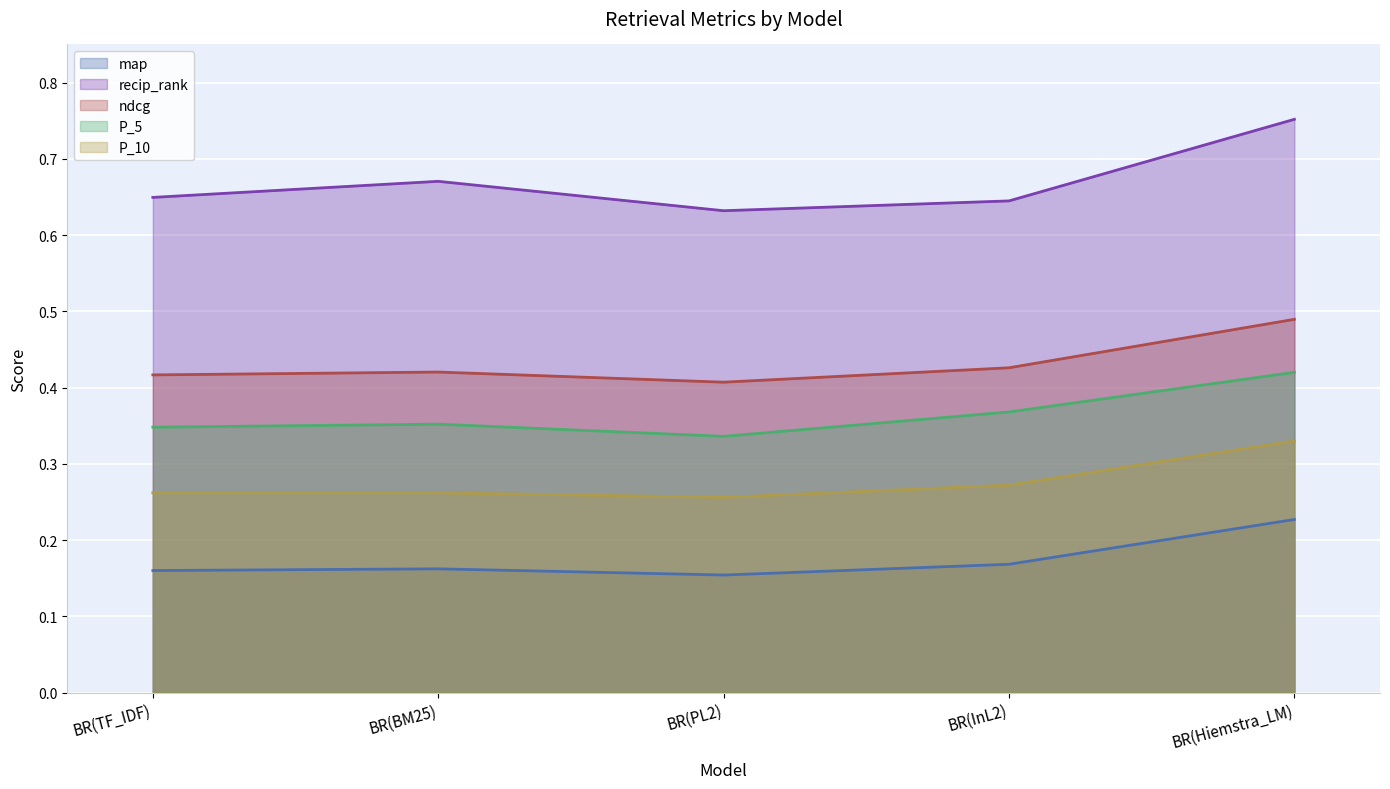

Count the ndcg values in the range 0 to 1.

5